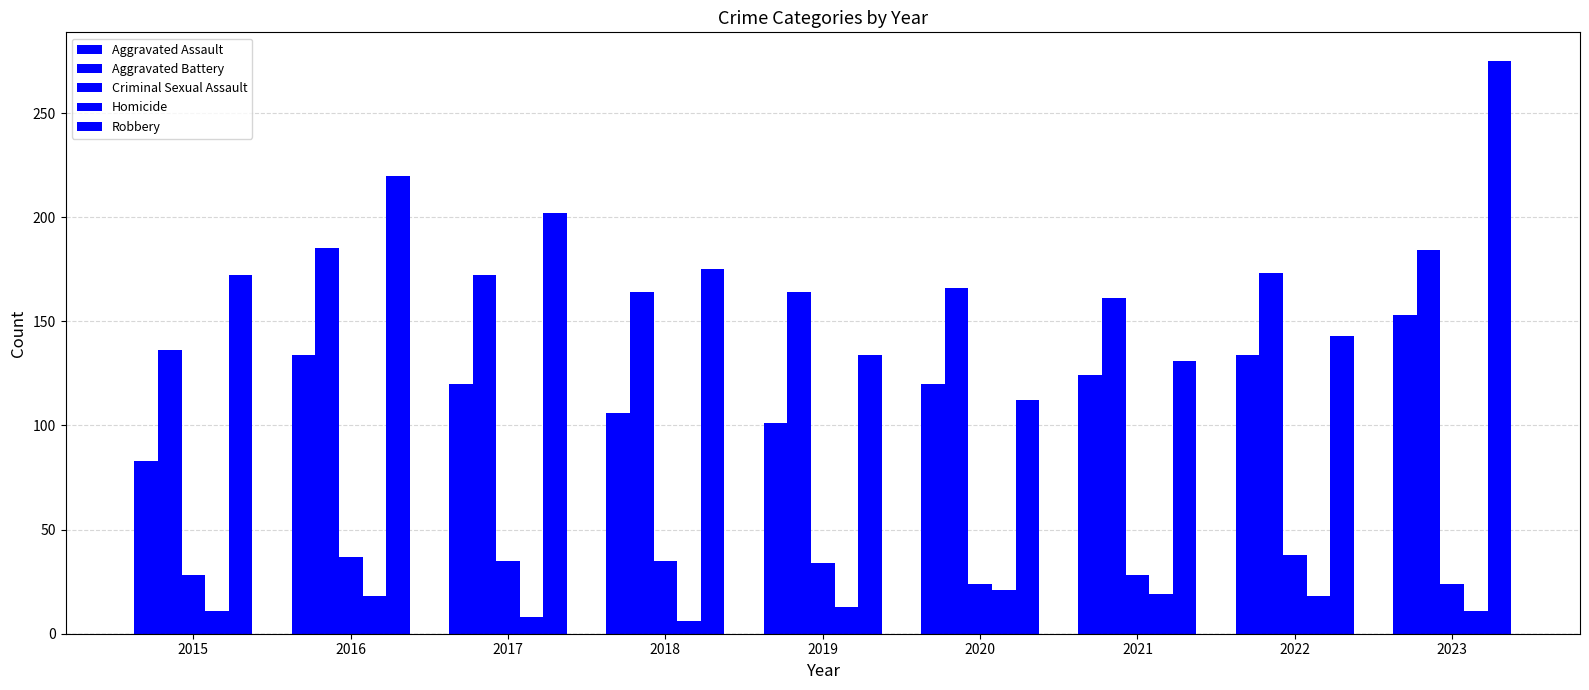

Reading right to left, list all the values displayed in this chart.

Aggravated Assault: 2023=153	2022=134	2021=124	2020=120	2019=101	2018=106	2017=120	2016=134	2015=83
Aggravated Battery: 2023=184	2022=173	2021=161	2020=166	2019=164	2018=164	2017=172	2016=185	2015=136
Criminal Sexual Assault: 2023=24	2022=38	2021=28	2020=24	2019=34	2018=35	2017=35	2016=37	2015=28
Homicide: 2023=11	2022=18	2021=19	2020=21	2019=13	2018=6	2017=8	2016=18	2015=11
Robbery: 2023=275	2022=143	2021=131	2020=112	2019=134	2018=175	2017=202	2016=220	2015=172